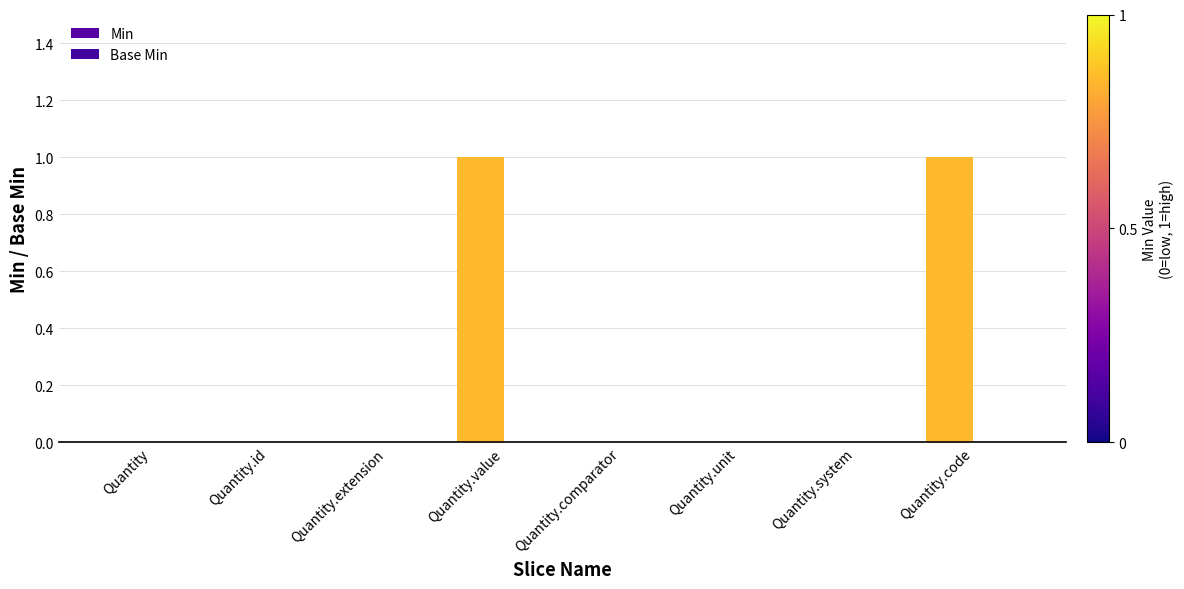

How many data points does each series have?

8